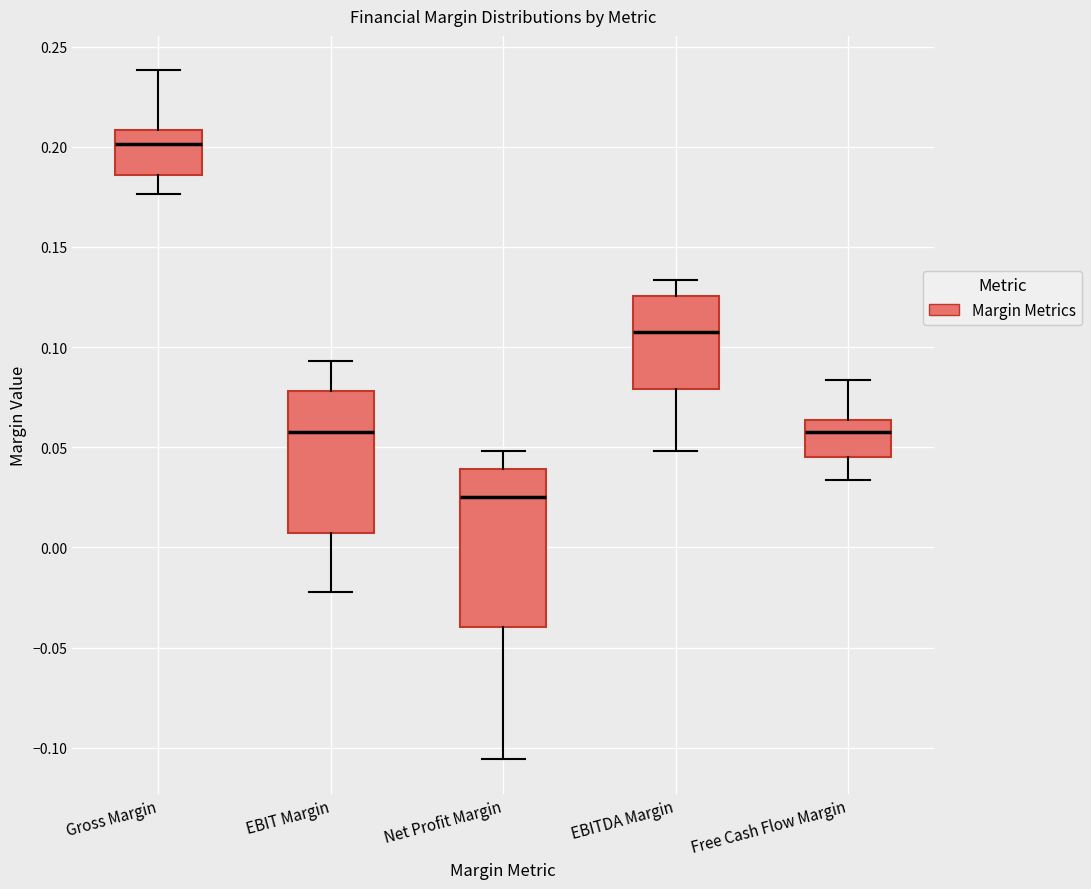

Which box has the lowest median line?

Net Profit Margin